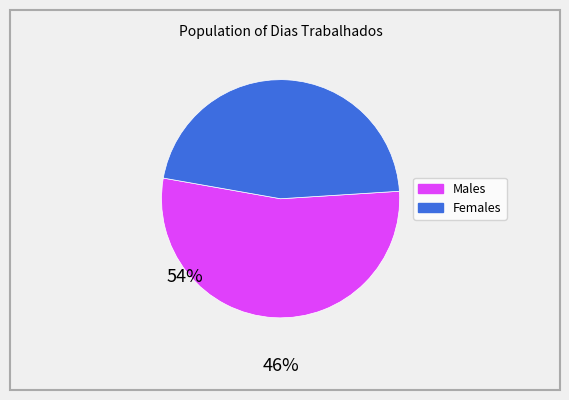

Is there any slice that represents more than half of the pie?

Yes